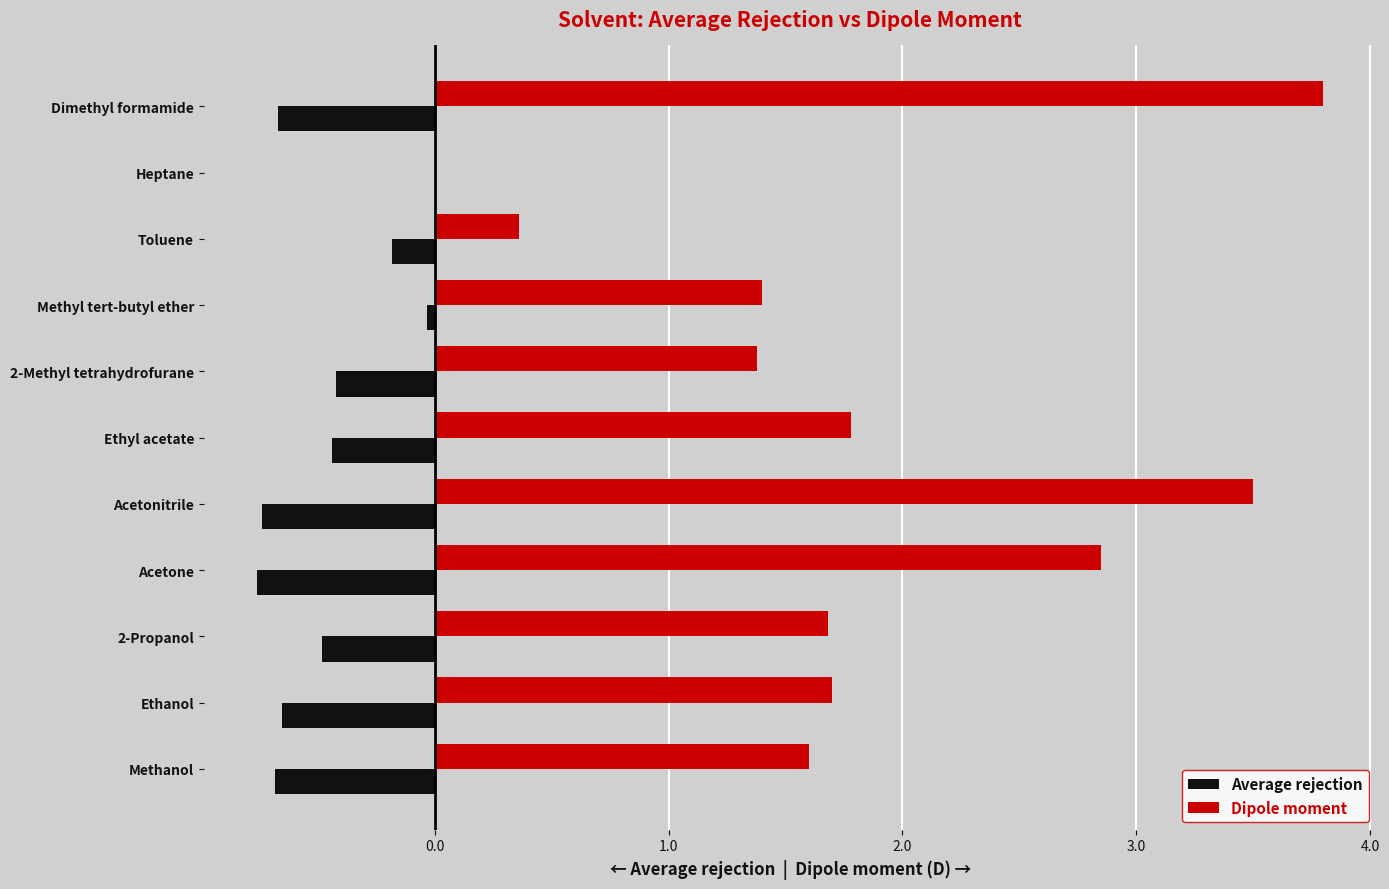

At which category does the chart reach its peak across all series?

Dimethyl formamide